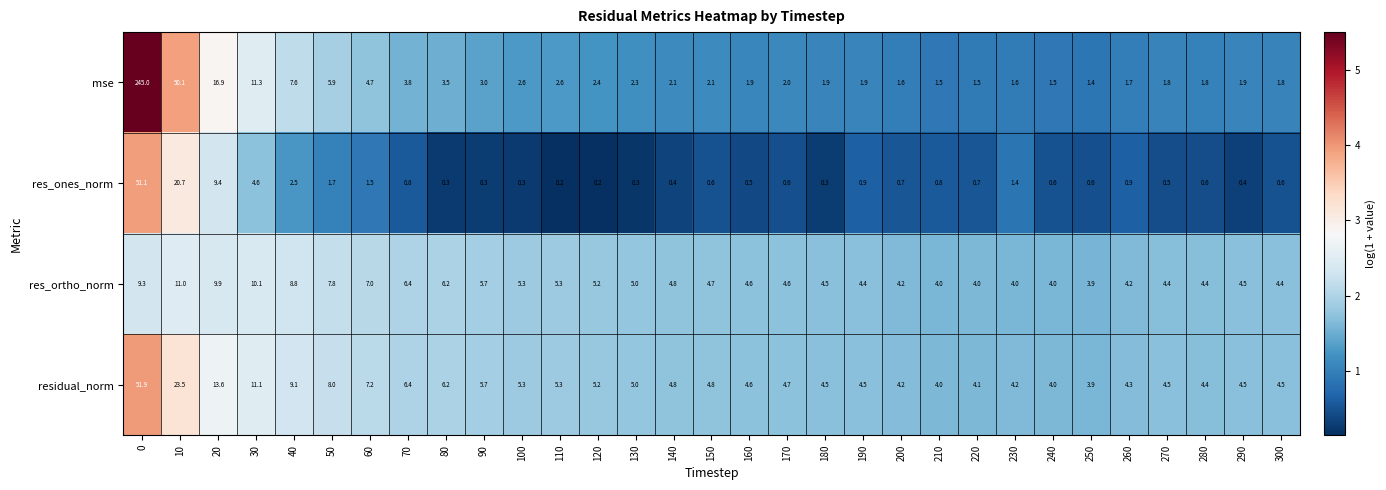

Which series changed the most between 210 and 240?

res_ones_norm